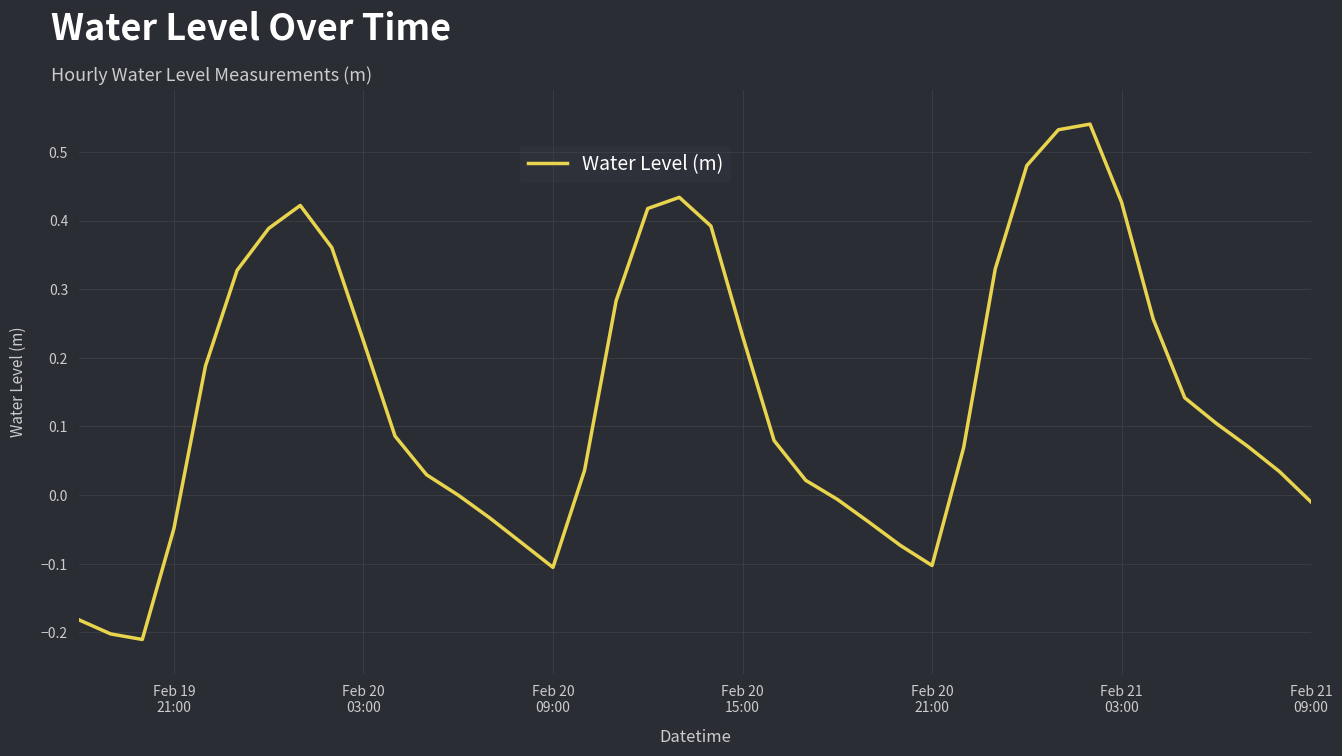

Is this an area chart (filled region under the line)?

No